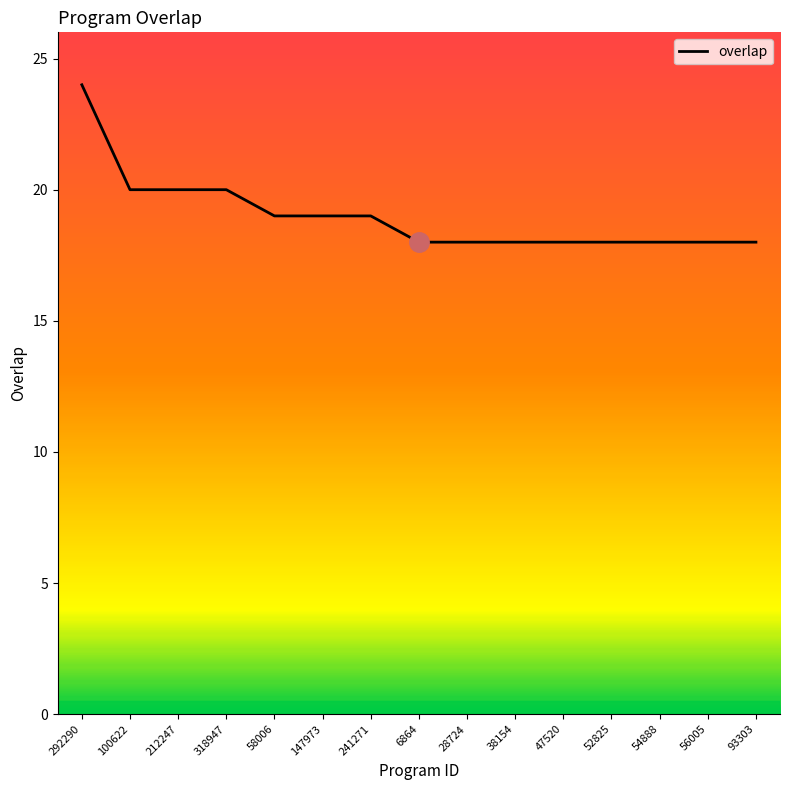

What is the ratio of the value at 28724 to the value at 93303?

1.0